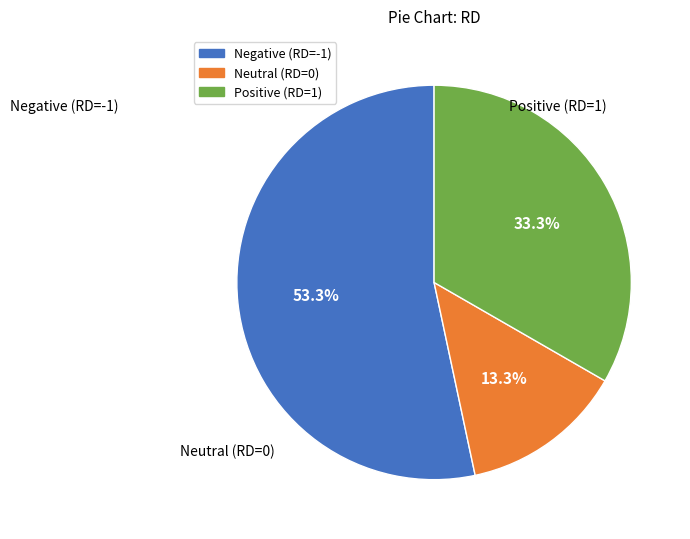

Rank the categories by value from lowest to highest.

Neutral (RD=0), Positive (RD=1), Negative (RD=-1)